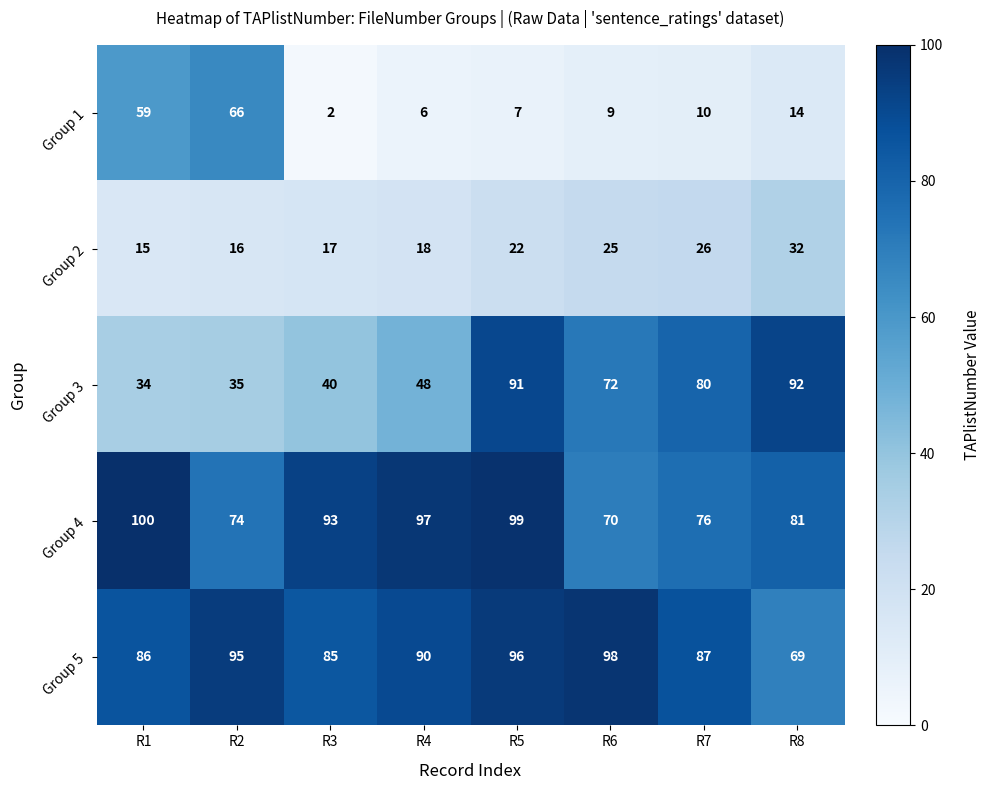

At which label is Group 2 closest to 23?

R5